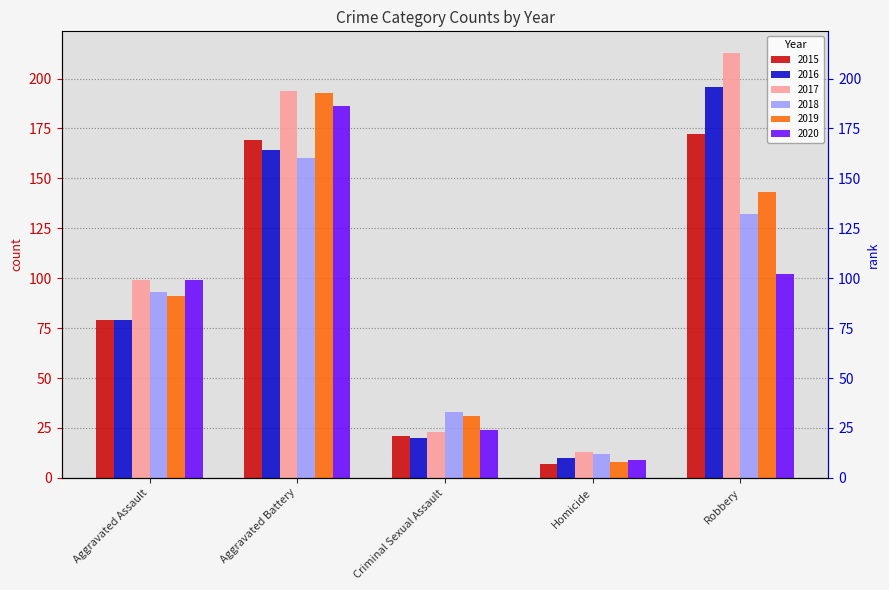

What is the sum of all 2015 values?

448